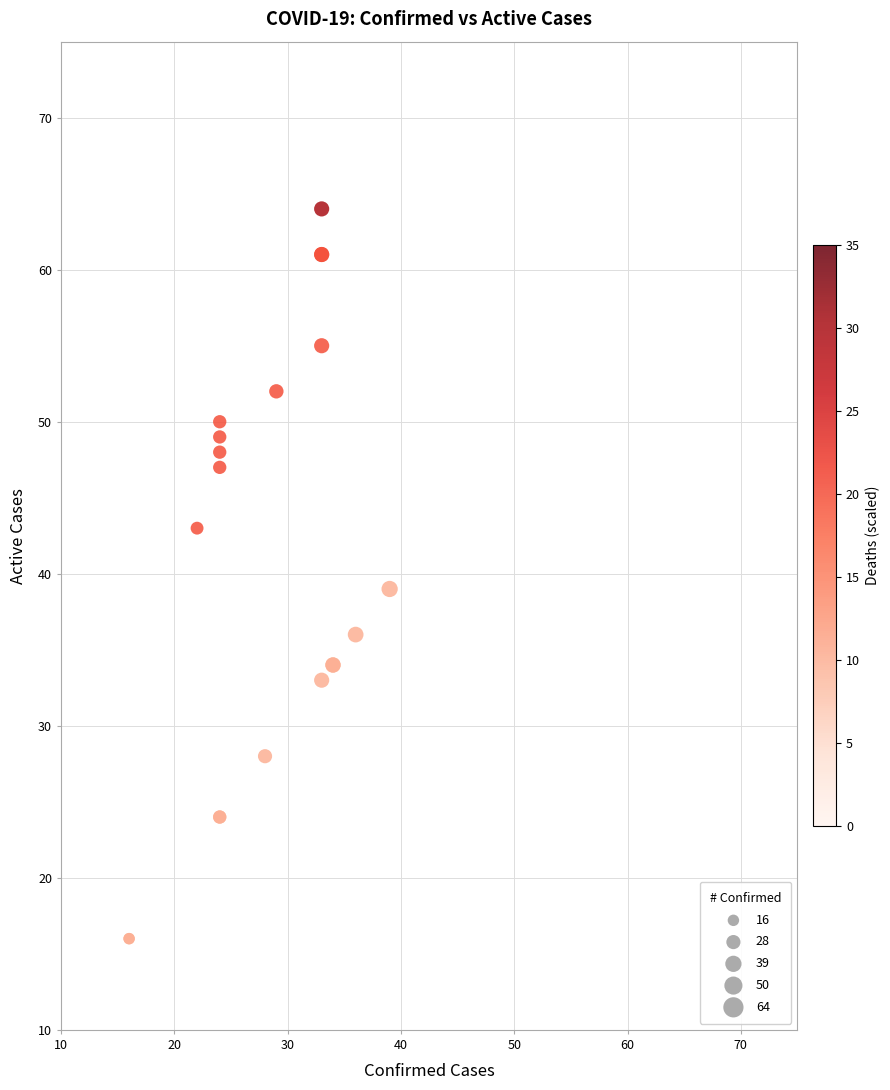

What Y value in the scatter plot is closest to 40?

39